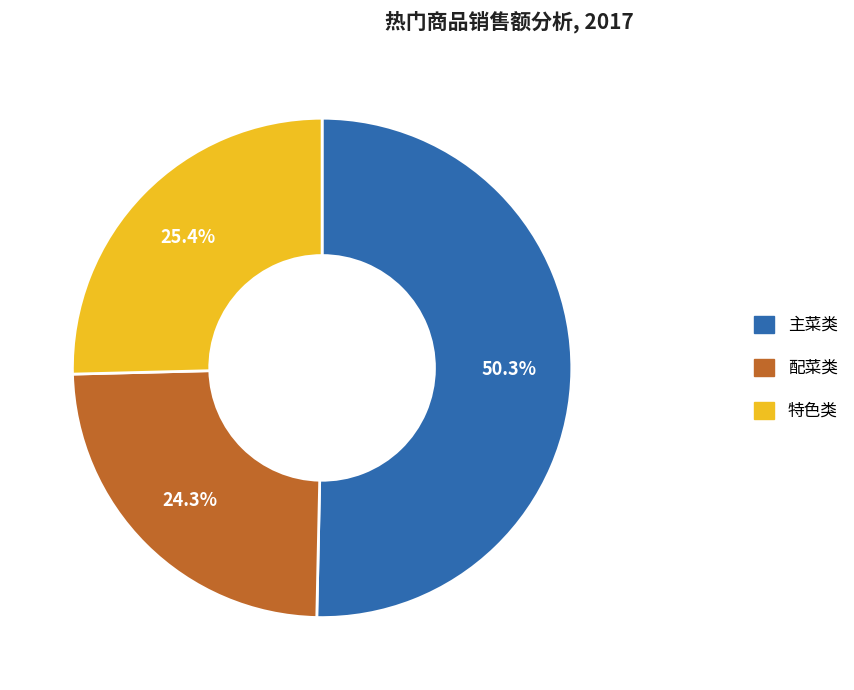

Count the number of slices in the pie.

3